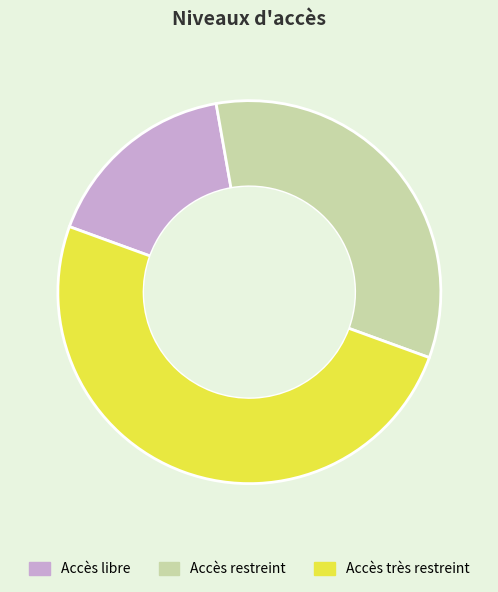

Combined, do Accès libre and Accès très restreint account for over 50%?

Yes